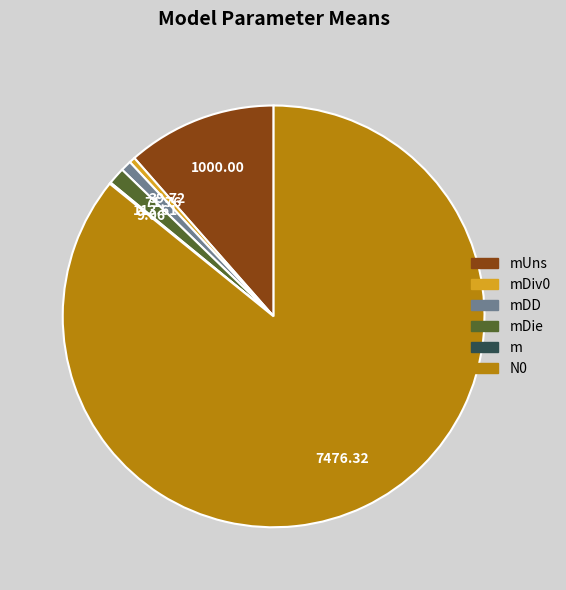

Does any single category account for the majority?

Yes